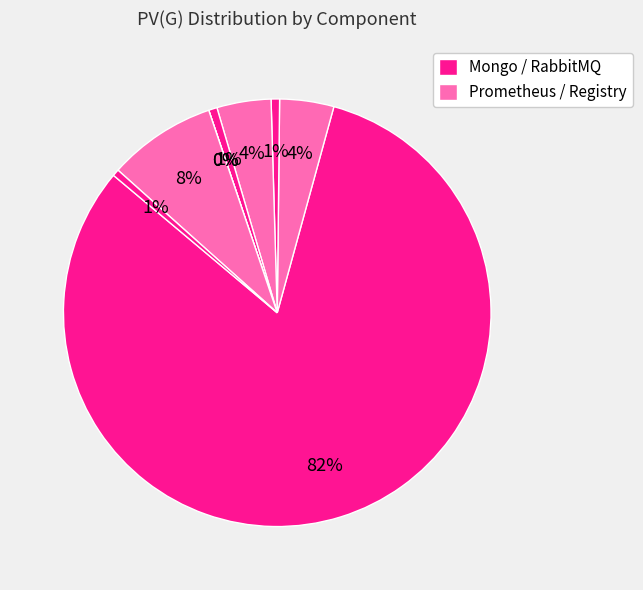

To the nearest percent, what is the difference between the largest and smallest slice percentages?

82%